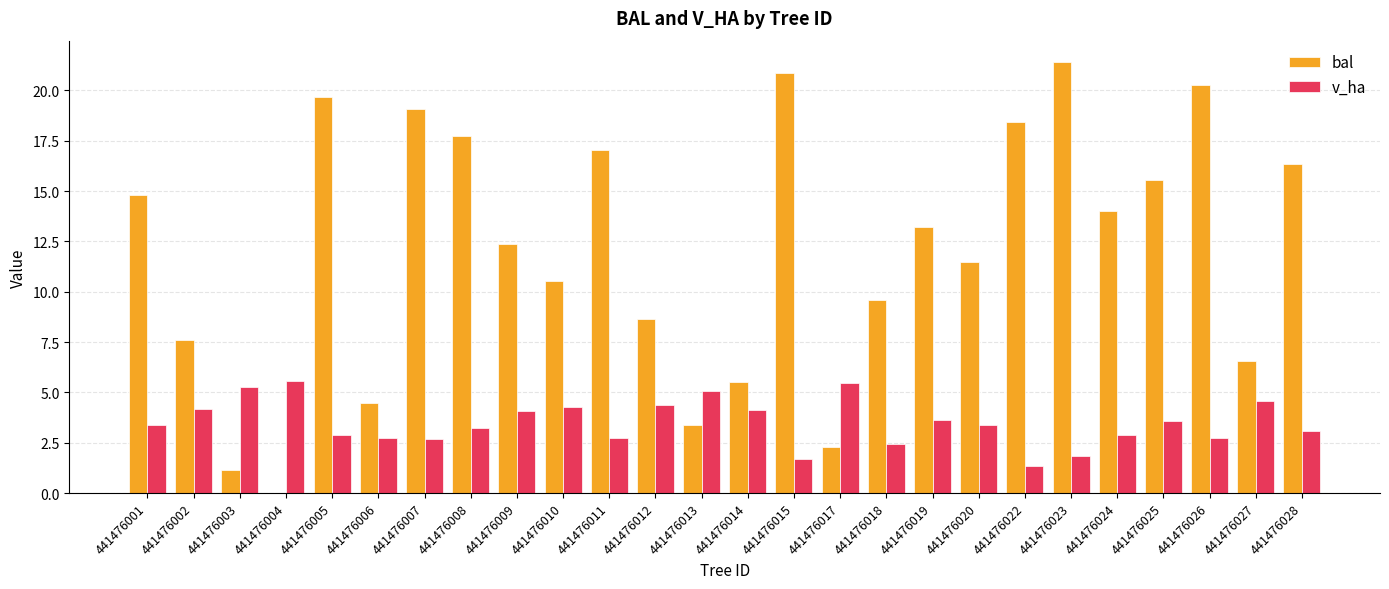

What is the total value across all series at 441476019?

16.8